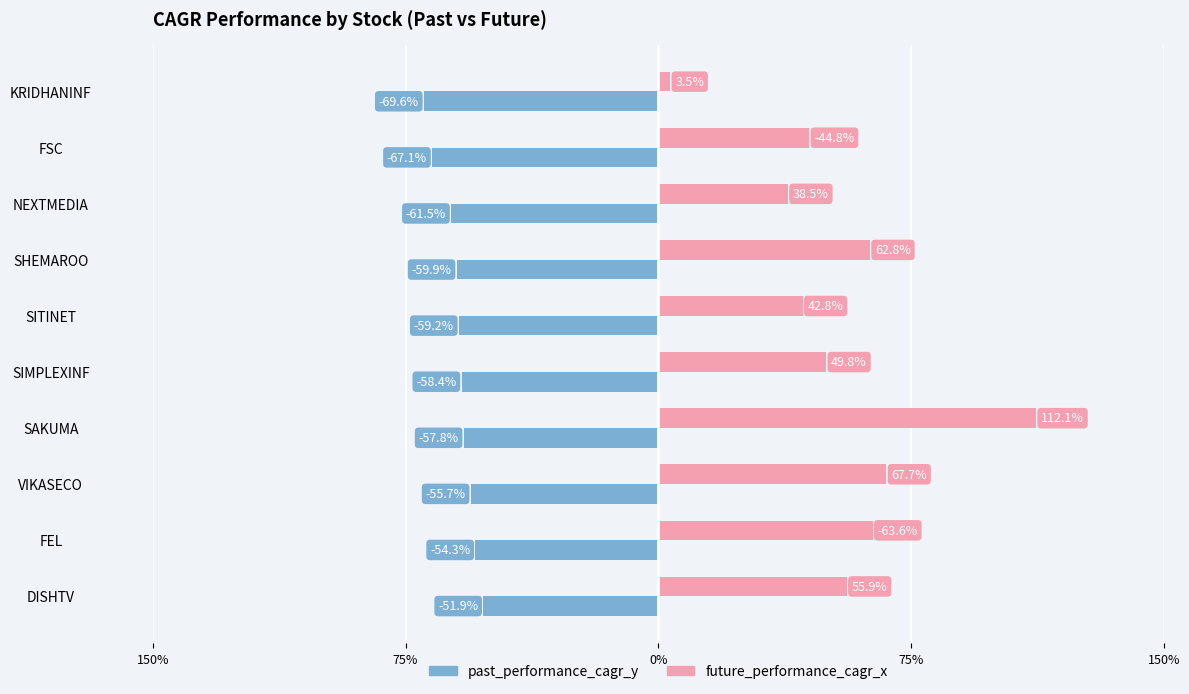

What are all the series names shown in the legend?

past_performance_cagr_y, future_performance_cagr_x